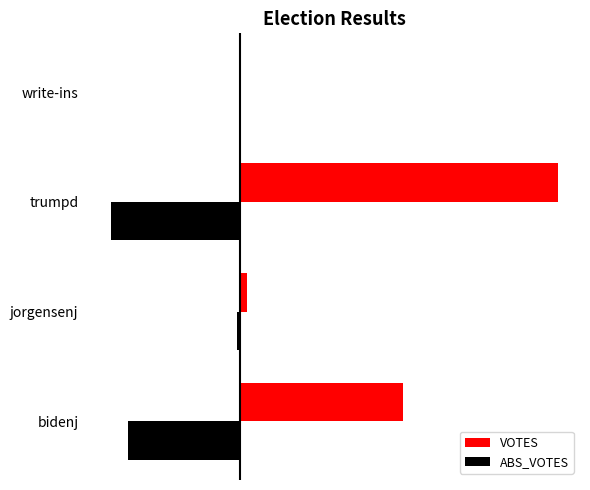

At which label does VOTES reach its peak?

trumpd